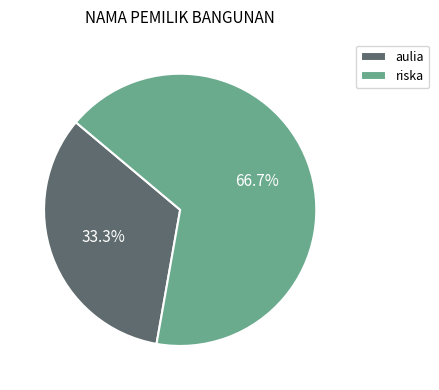

What is the smallest slice in the pie chart?

aulia